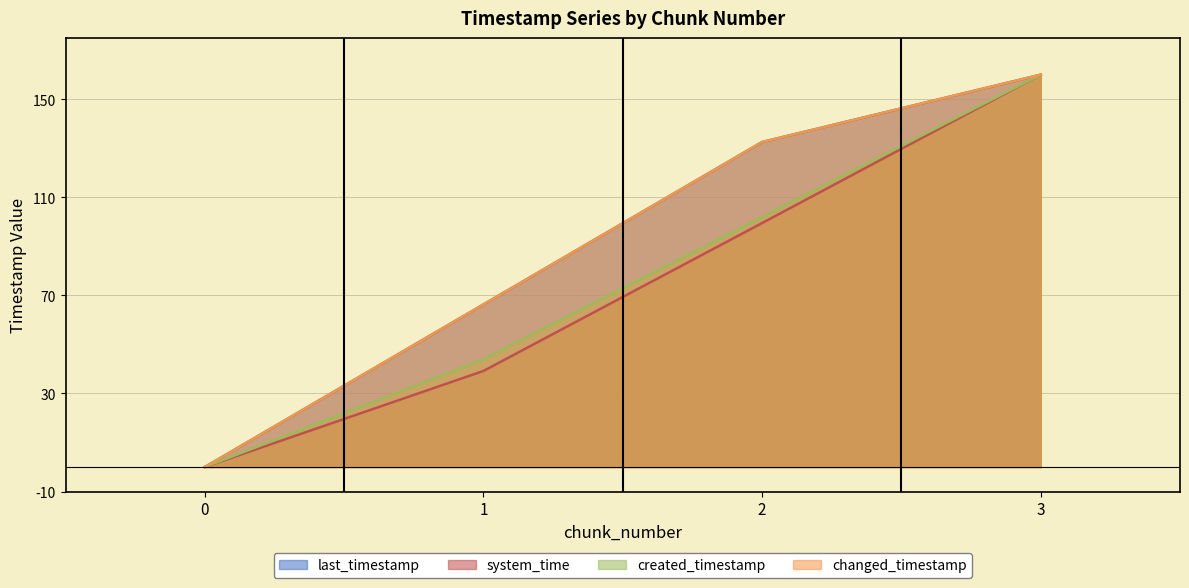

Is it true that system_time equals -59.9 at 0?

False